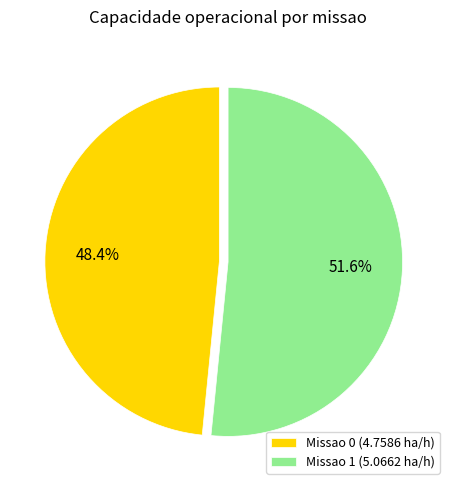

To the nearest percent, what is the combined percentage of Missao 1 and Missao 0?

100%